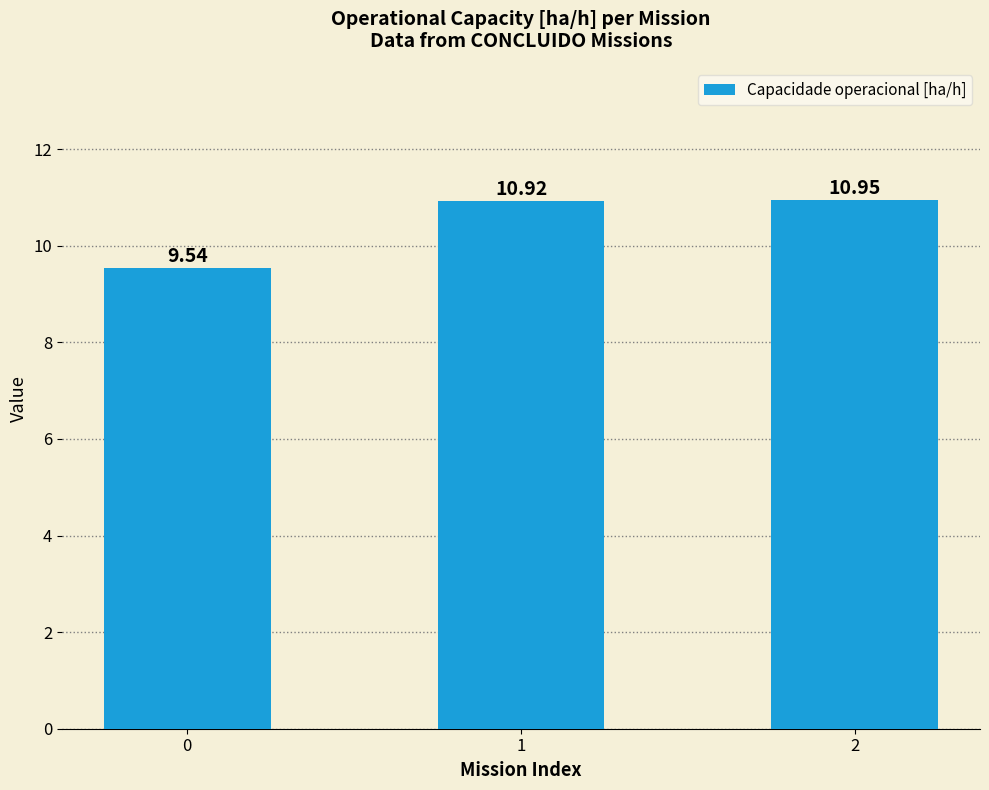

Count the values in the range 9 to 10.

1